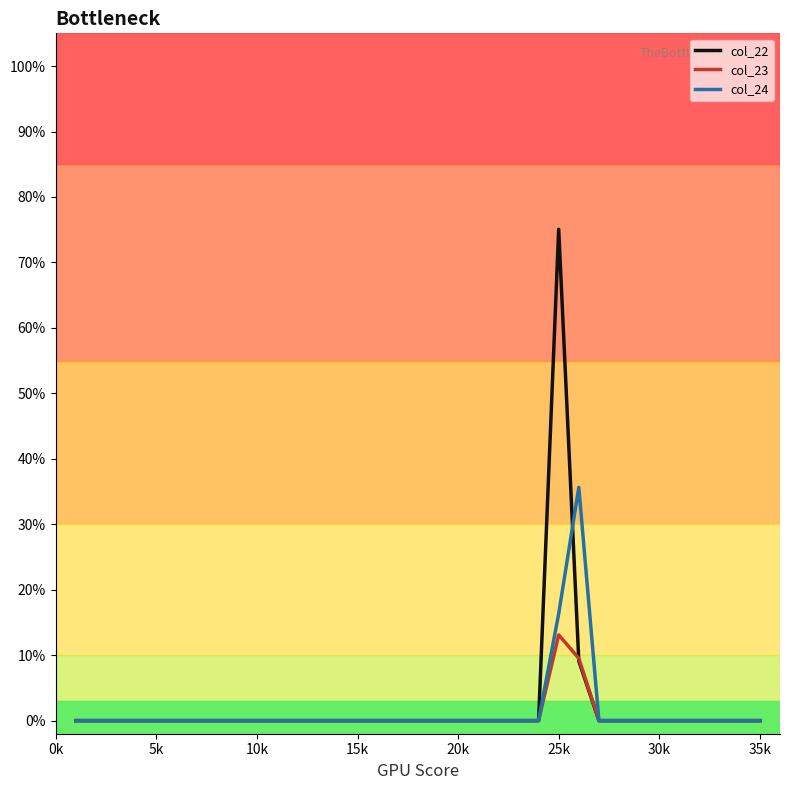

Does the chart display data point markers on the line(s)?

No